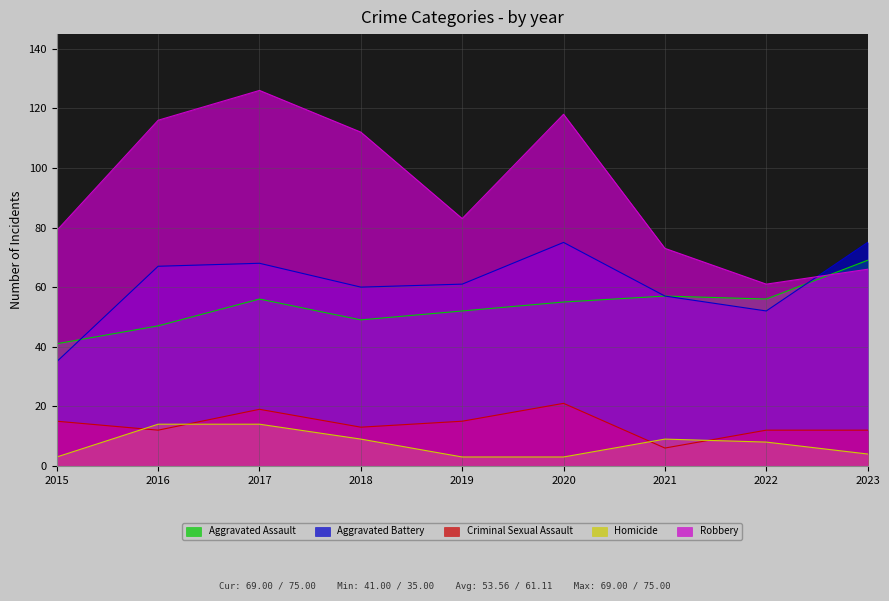

What is the value of the Aggravated Battery point at the 4th from the left?

60